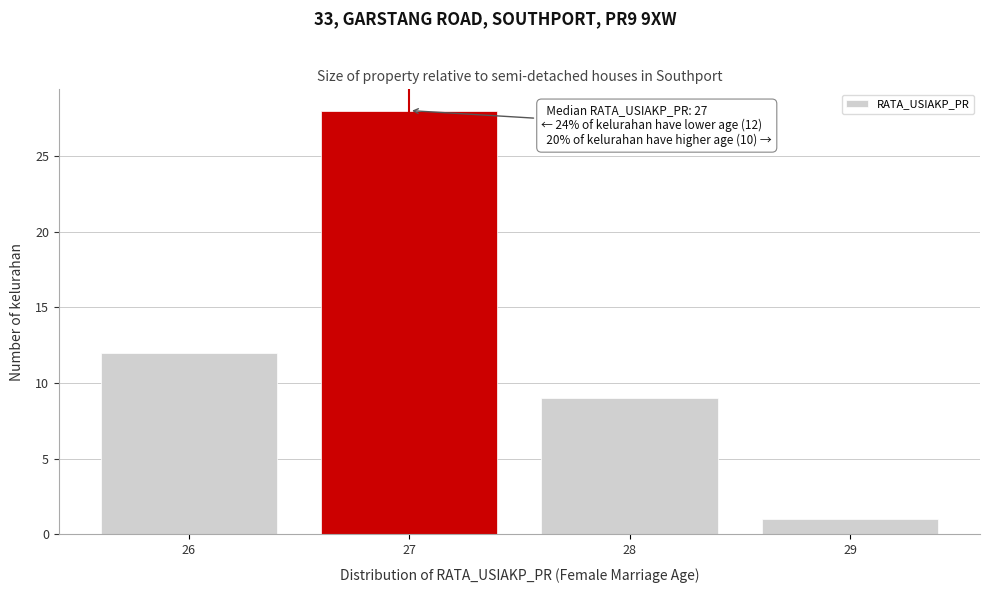

Which range on the x-axis has the tallest bar?

26.5 to 27.5